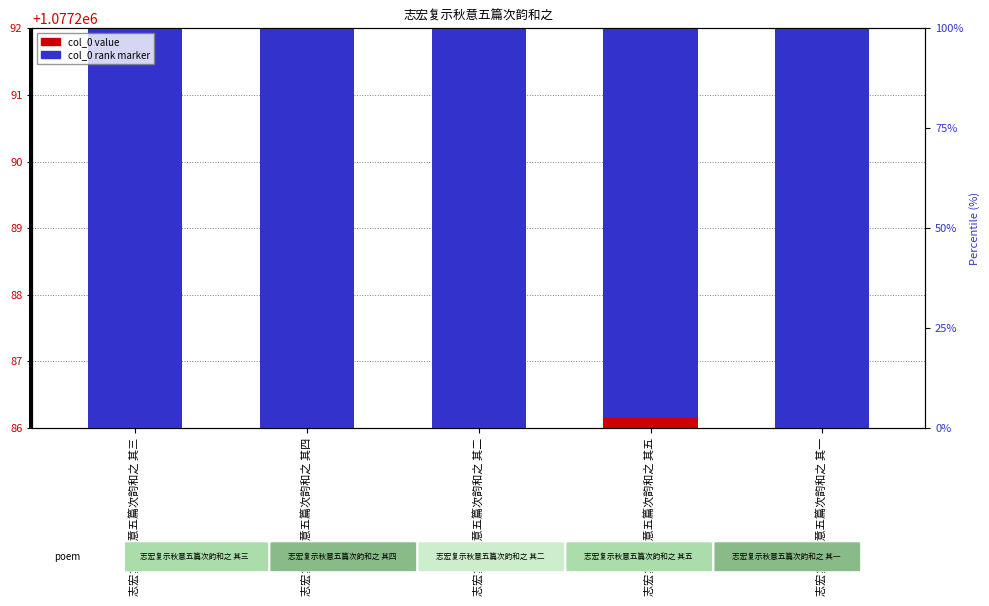

What is the difference between the highest and lowest values at 志宏复示秋意五篇次韵和之 其二?

1077255.7